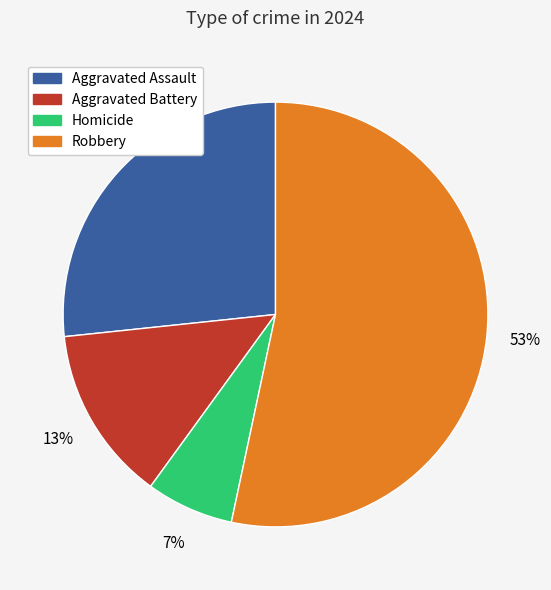

Is the sum of Robbery and Homicide greater than half?

Yes